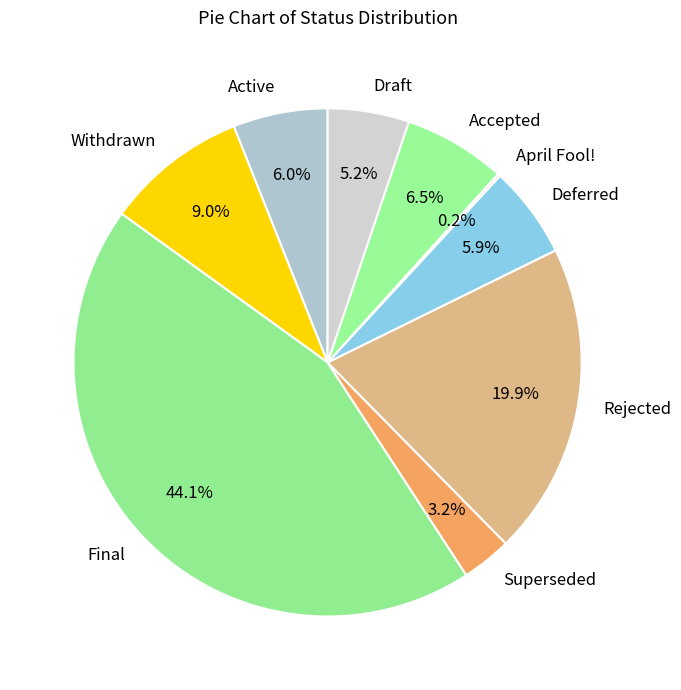

Between Active and Final, which is larger?

Final